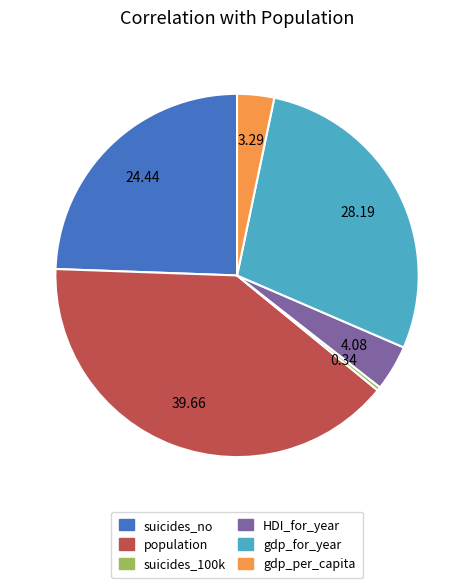

Which slice is the largest?

population